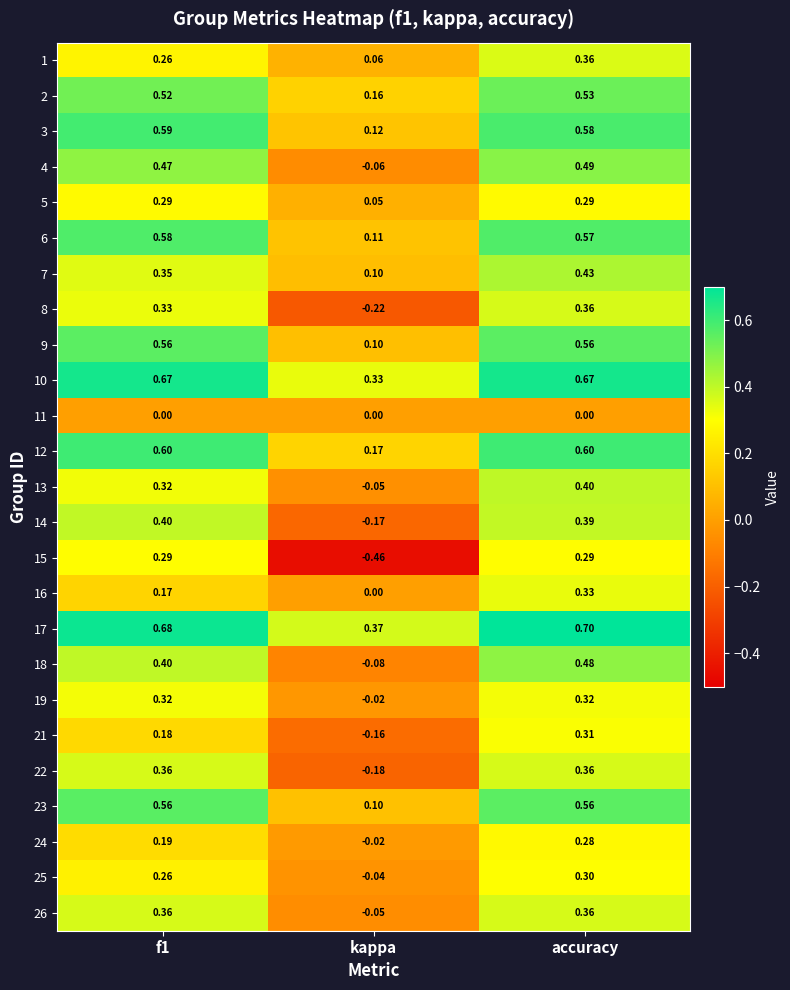

Which series has the widest spread of values?

15